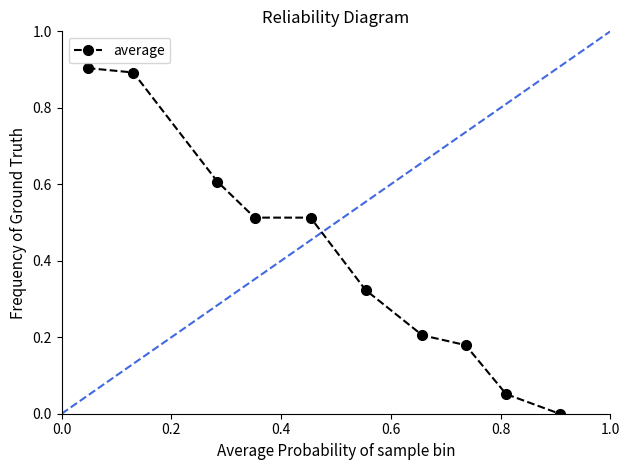

What is the average value?

0.4